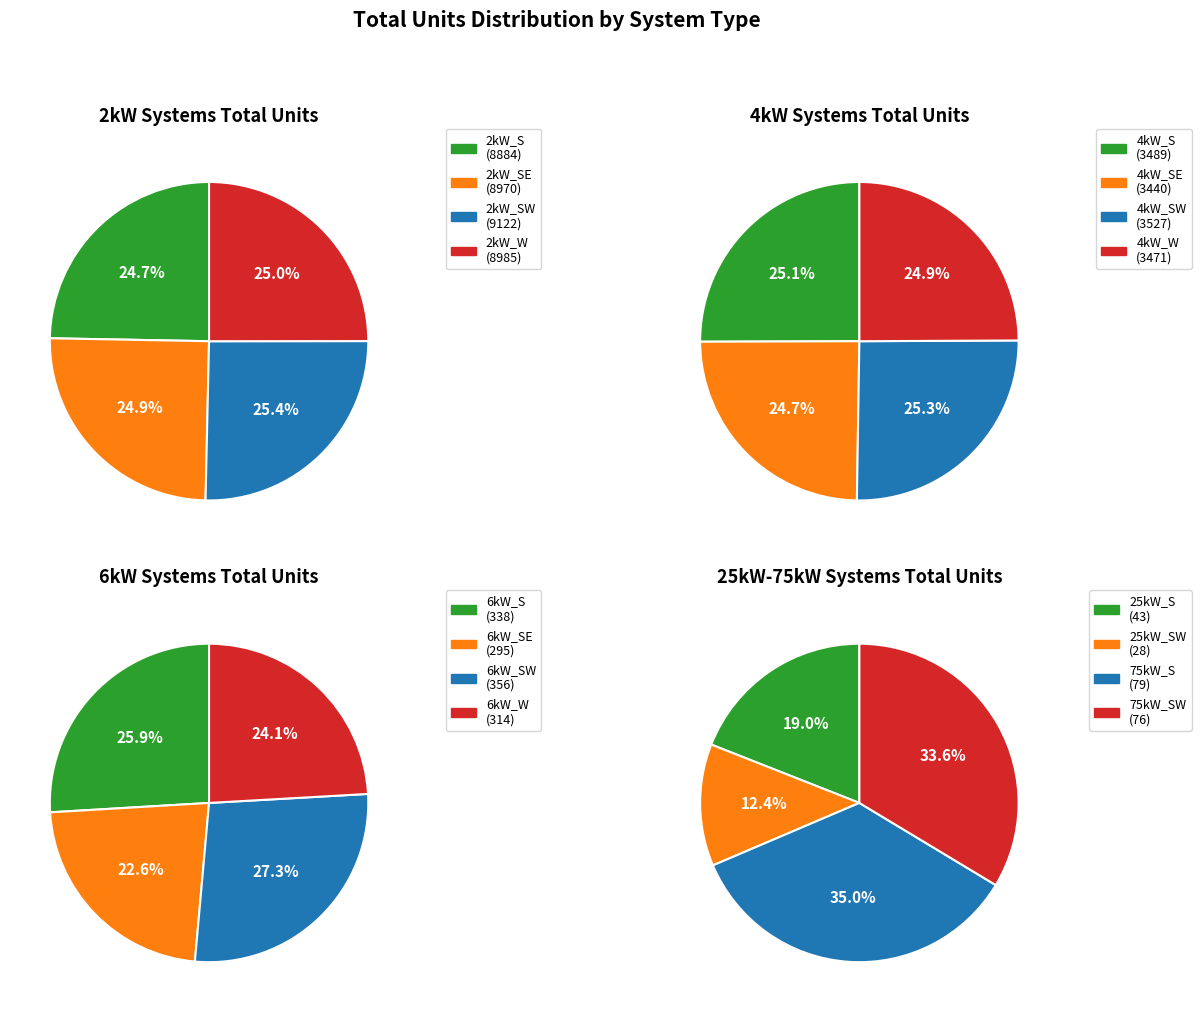

Count the number of slices in the pie.

16